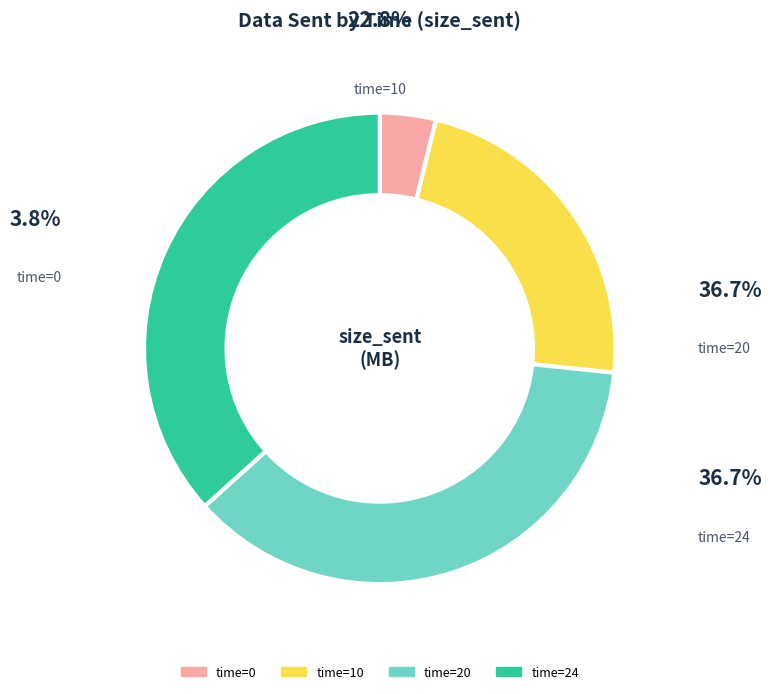

Is there any slice that represents more than half of the pie?

No